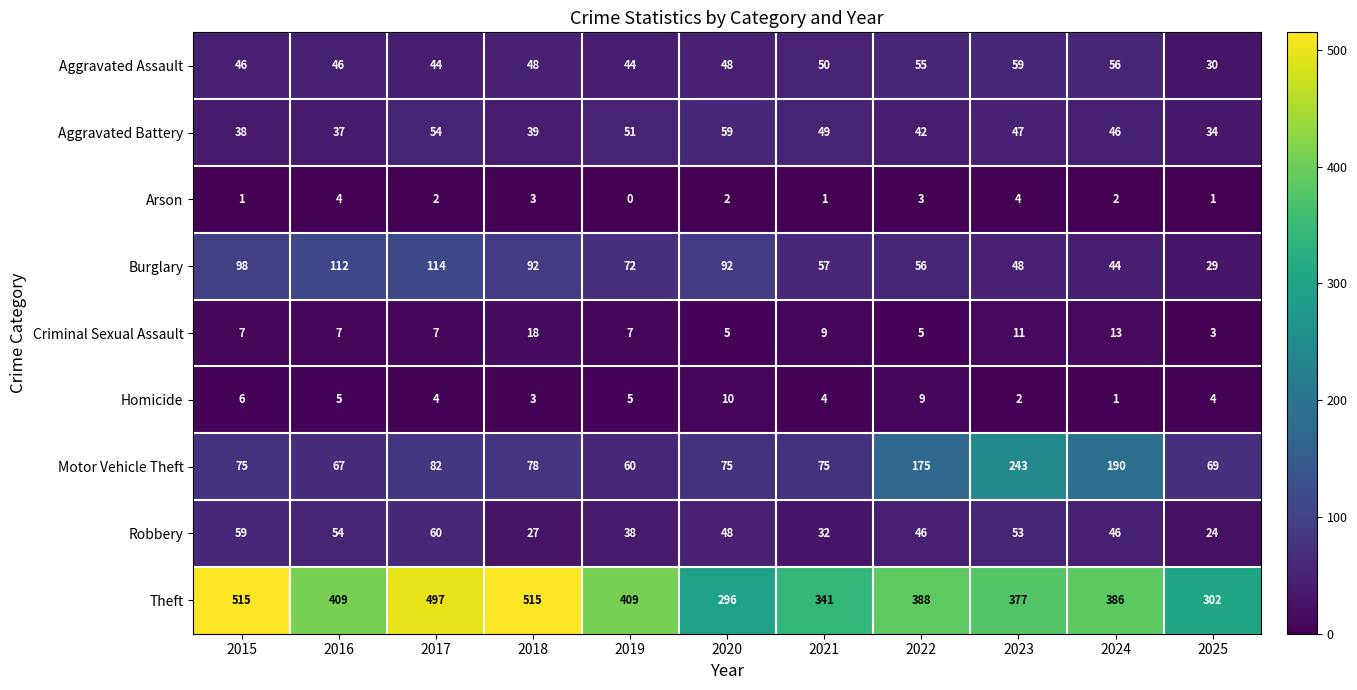

Rank the series at 2022 from highest to lowest value.

Theft, Motor Vehicle Theft, Burglary, Aggravated Assault, Robbery, Aggravated Battery, Homicide, Criminal Sexual Assault, Arson